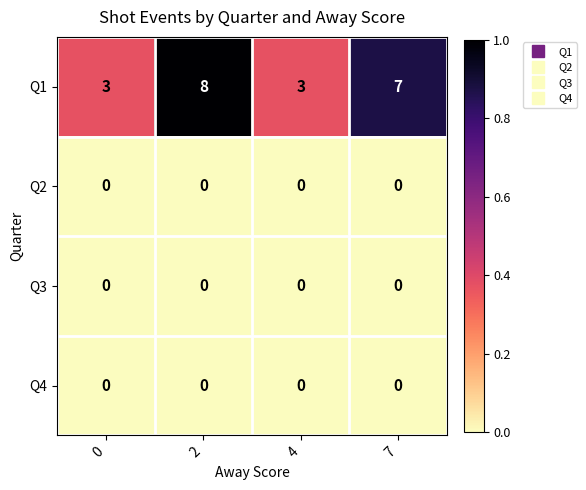

Which series changed the most between 2 and 4?

Q1